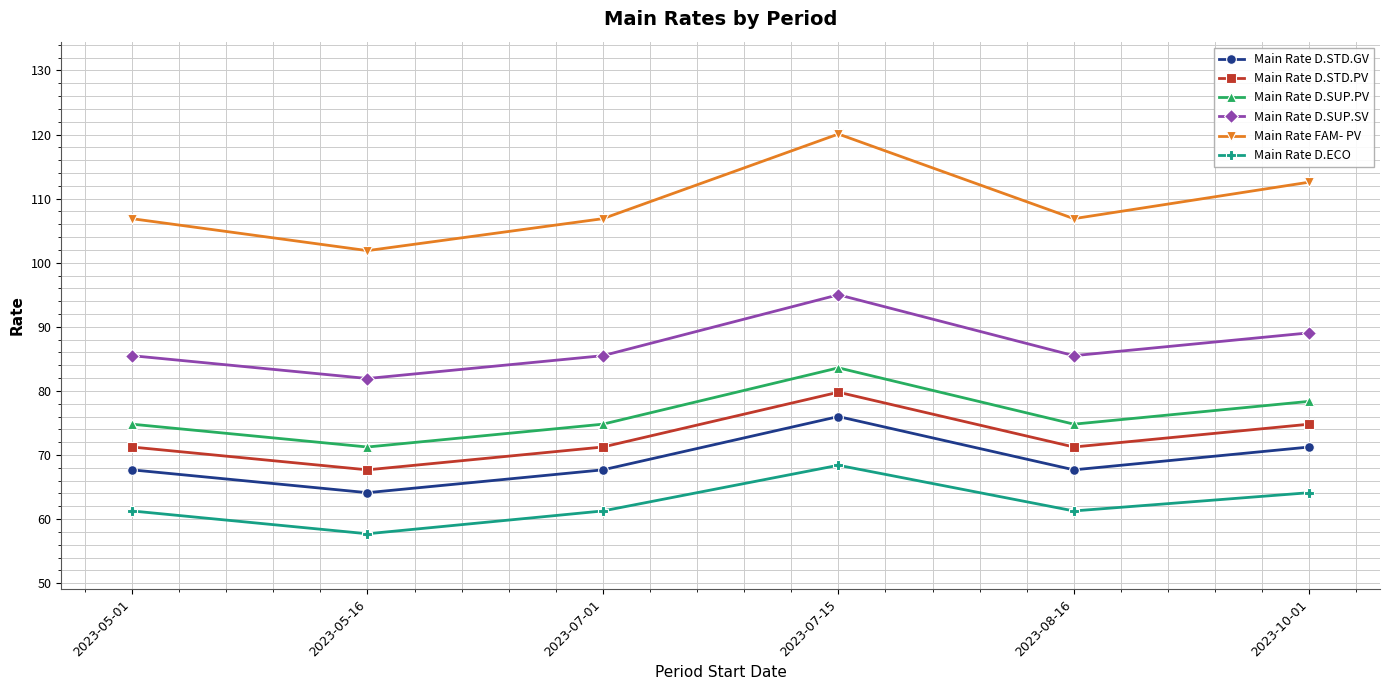

True or false: Main Rate FAM- PV has a value of 199.1 at 2023-10-01.

False